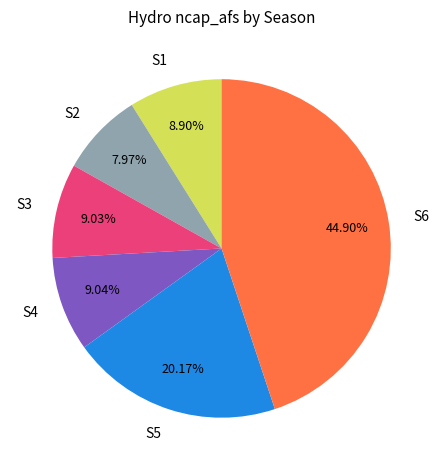

Which category has the biggest portion of the pie?

S6